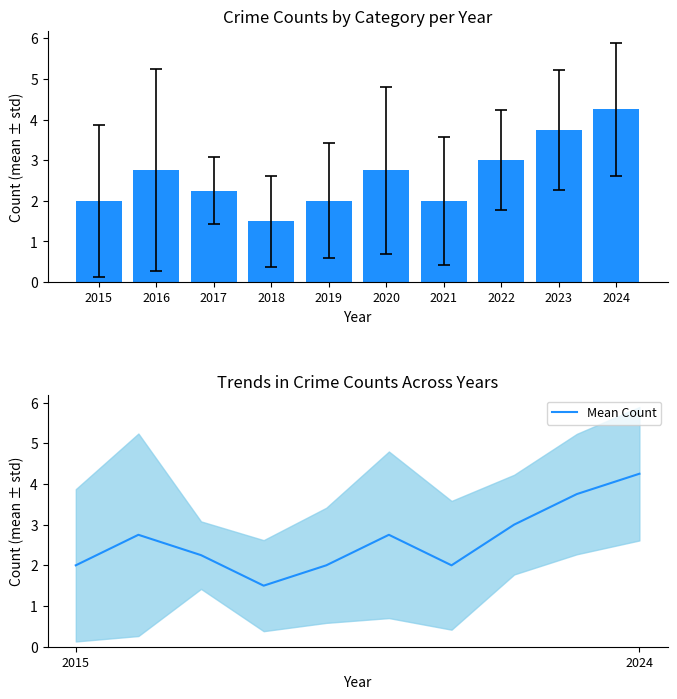

Reading left to right, transcribe all the data shown in this chart.

Crime Count: 2.0	2.8	2.2	1.5	2.0	2.8	2.0	3.0	3.8	4.2
Mean Count: 2.0	2.8	2.2	1.5	2.0	2.8	2.0	3.0	3.8	4.2